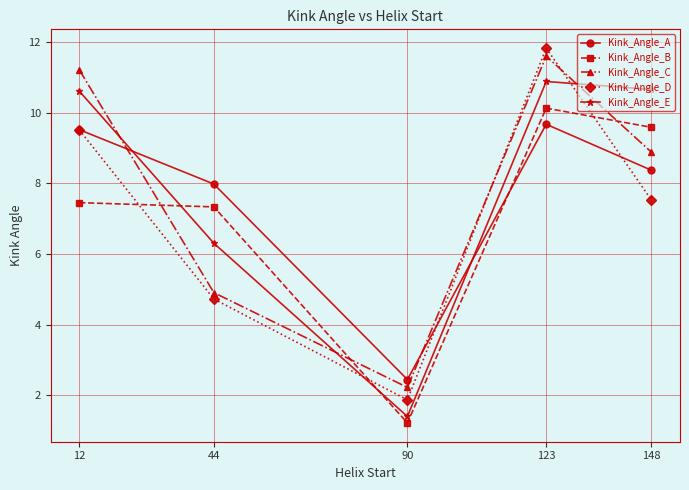

Reading right to left, what are all the values shown in this chart?

Kink_Angle_A: 148=8.4	123=9.7	90=2.4	44=8.0	12=9.5
Kink_Angle_B: 148=9.6	123=10.1	90=1.2	44=7.3	12=7.5
Kink_Angle_C: 148=8.9	123=11.6	90=2.2	44=4.9	12=11.2
Kink_Angle_D: 148=7.5	123=11.8	90=1.9	44=4.7	12=9.5
Kink_Angle_E: 148=10.7	123=10.9	90=1.4	44=6.3	12=10.6